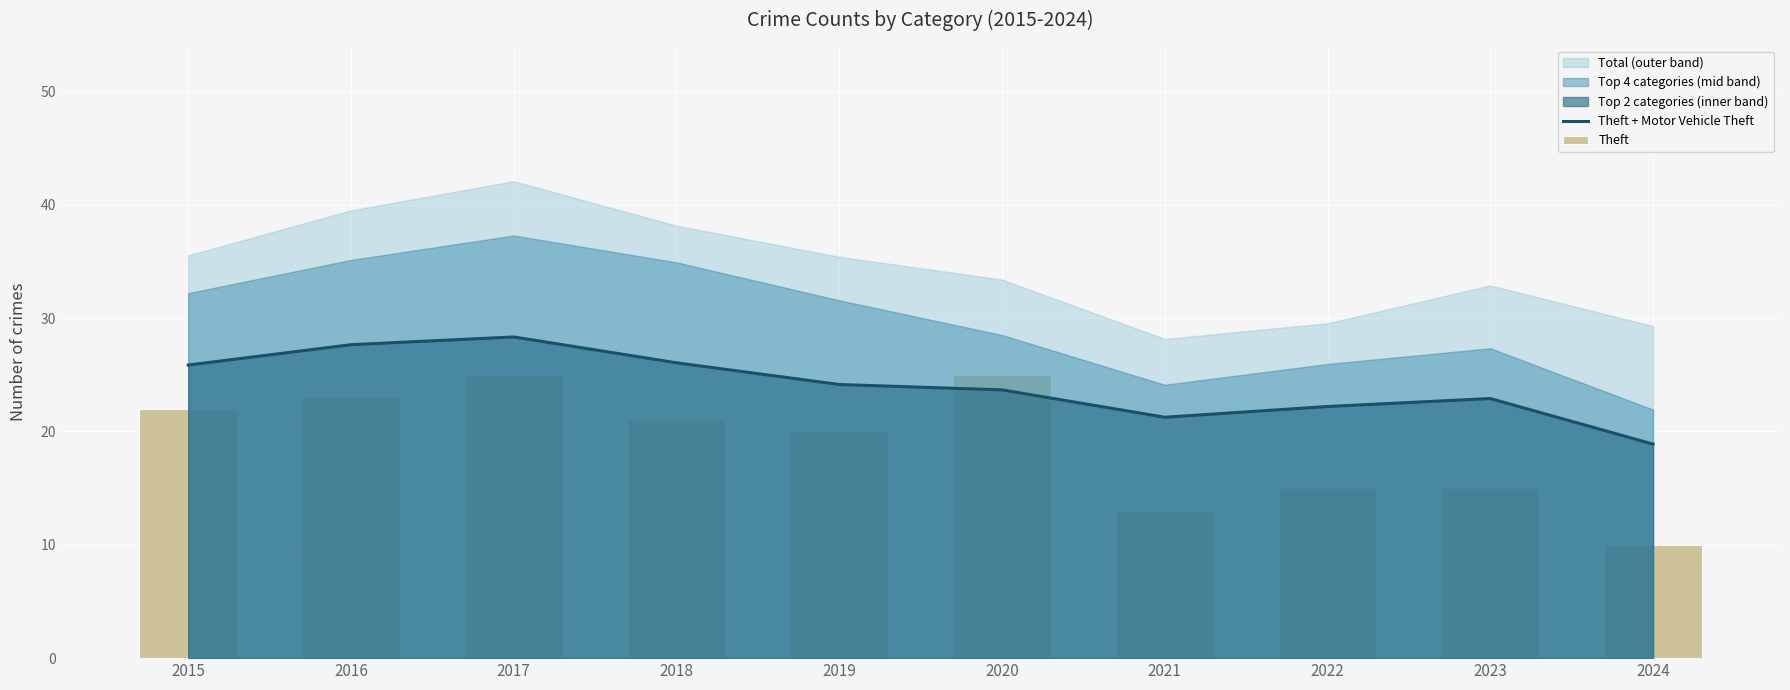

What is the approximate value of Theft at 2020?

25.0